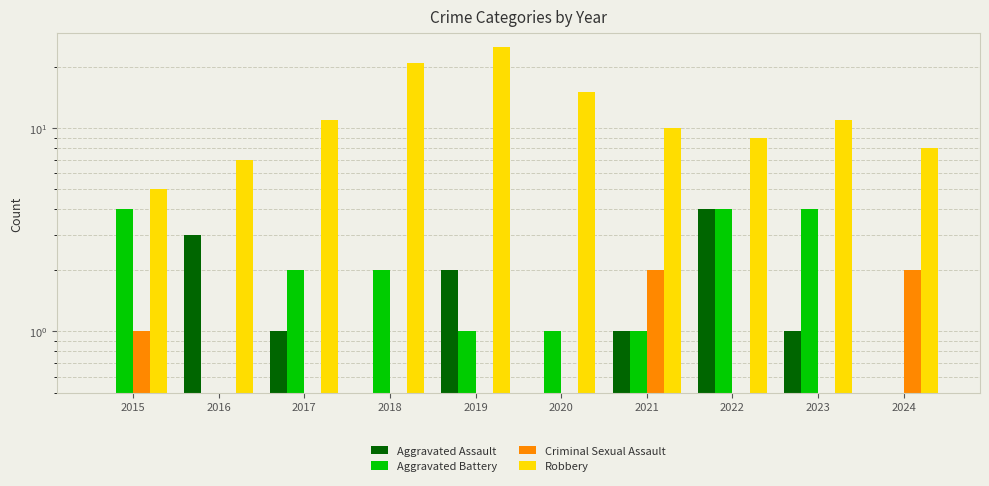

Reading left to right, what are all the values shown in this chart?

Aggravated Assault: 0	3	1	0	2	0	1	4	1	0
Aggravated Battery: 4	0	2	2	1	1	1	4	4	0
Criminal Sexual Assault: 1	0	0	0	0	0	2	0	0	2
Robbery: 5	7	11	21	25	15	10	9	11	8